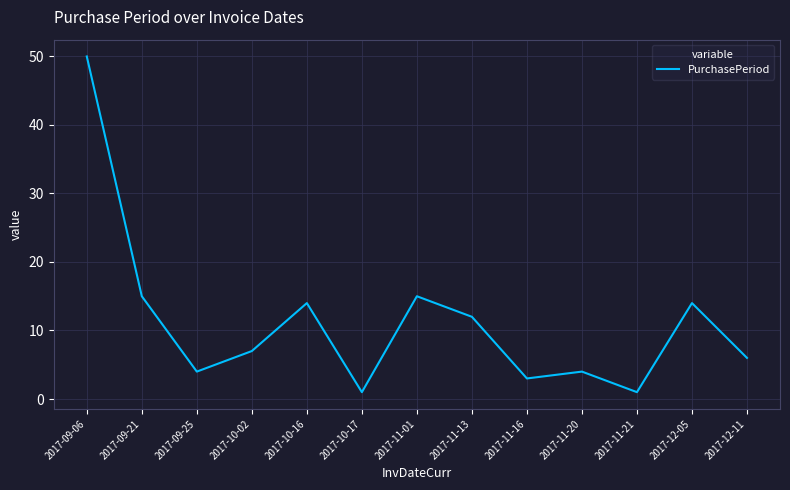

The value at 2017-10-17 is 1. True or false?

True